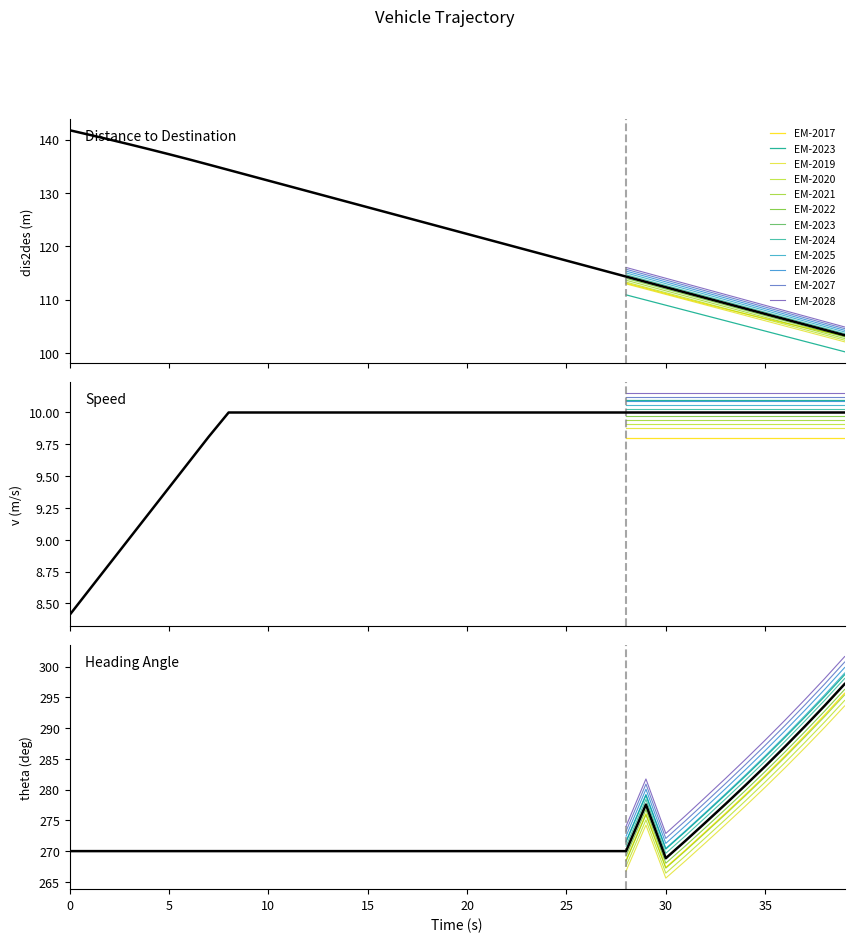

True or false: theta and v cross at least once.

False